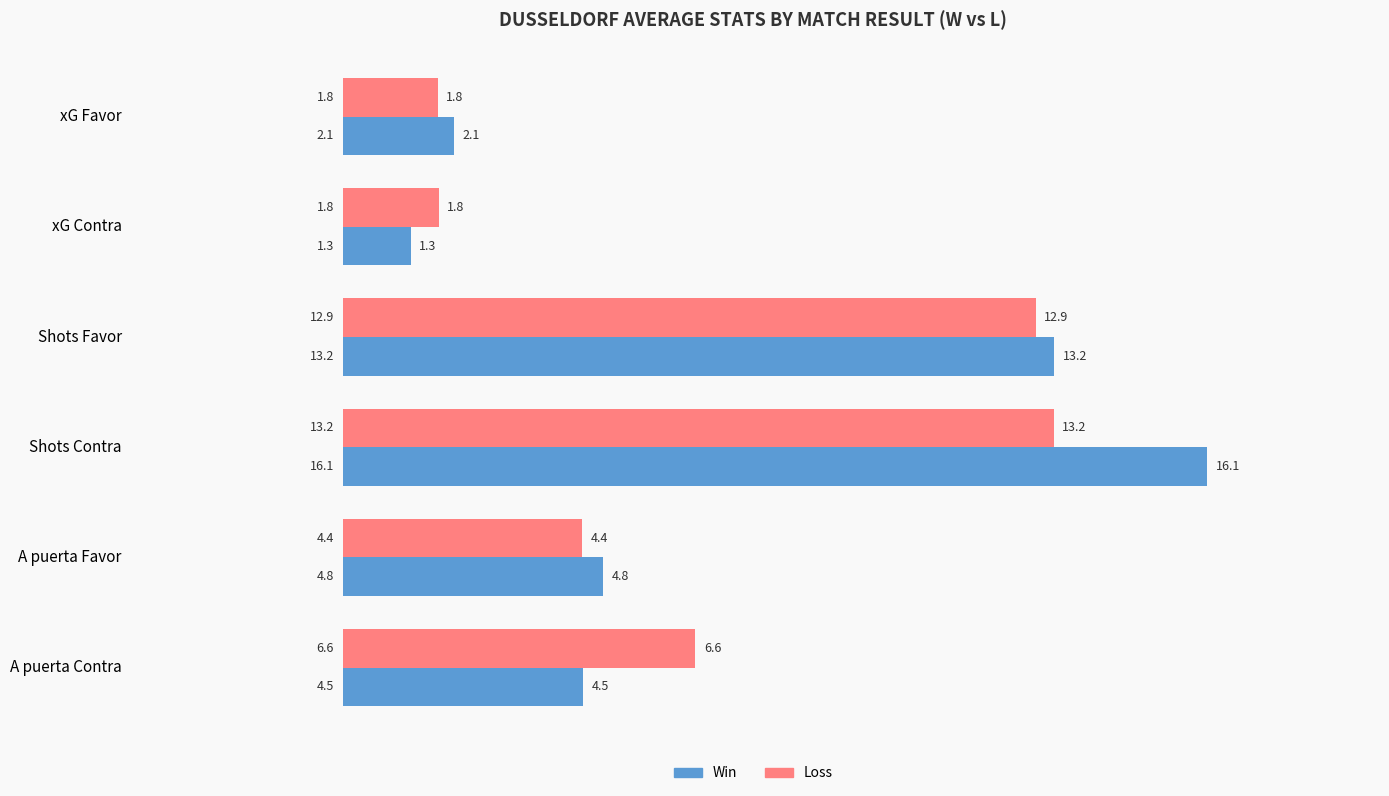

Rank the series by their average value, from lowest to highest.

Loss, Win